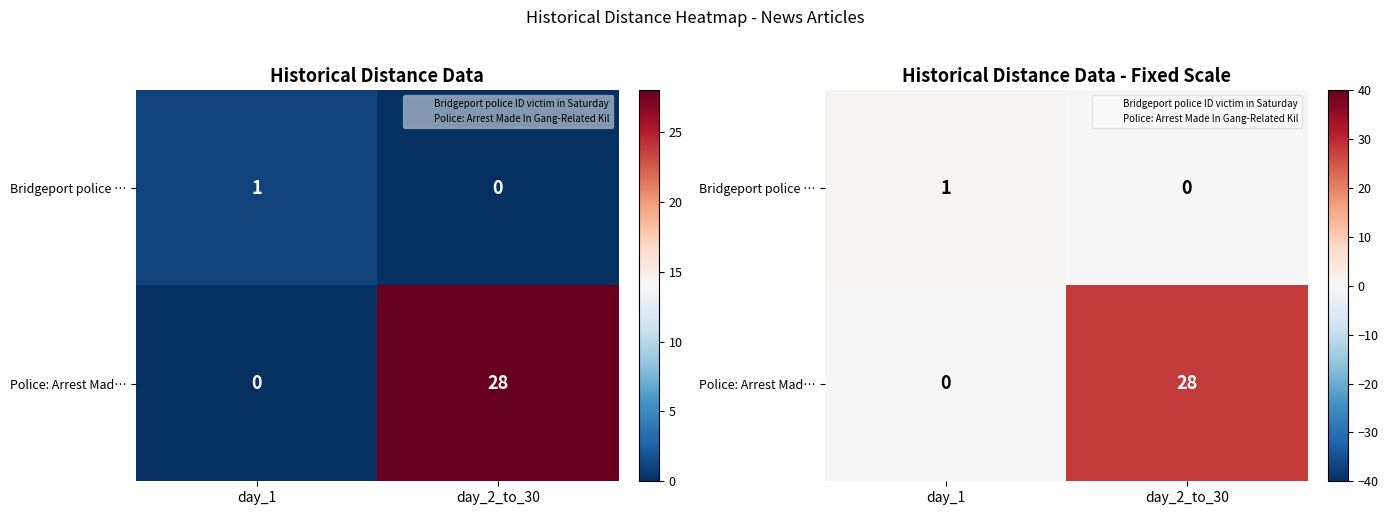

Count the Police: Arrest Mad… values in the range 0 to 28.

2